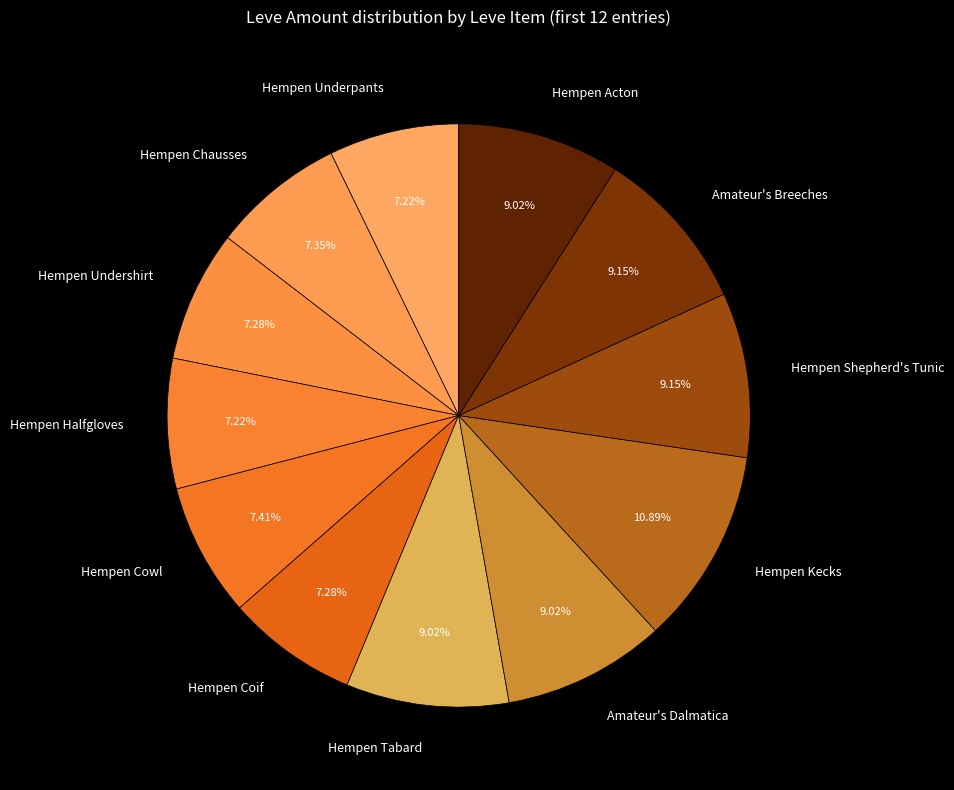

To the nearest percent, what percentage of the pie is Hempen Tabard?

9%